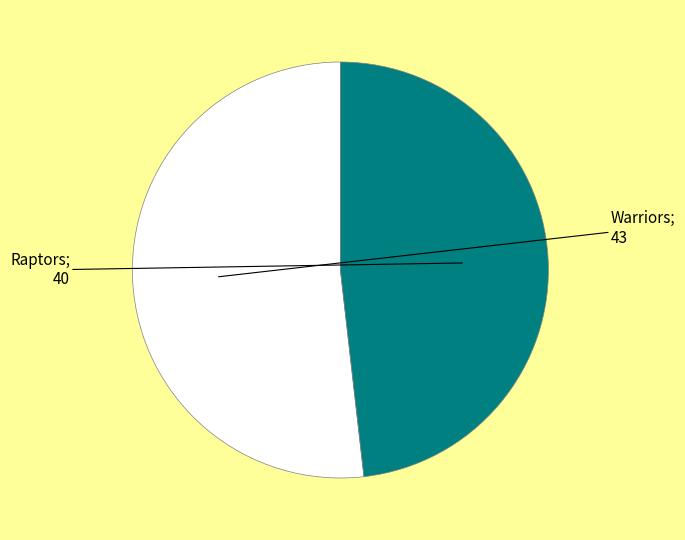

Does any single category account for the majority?

Yes